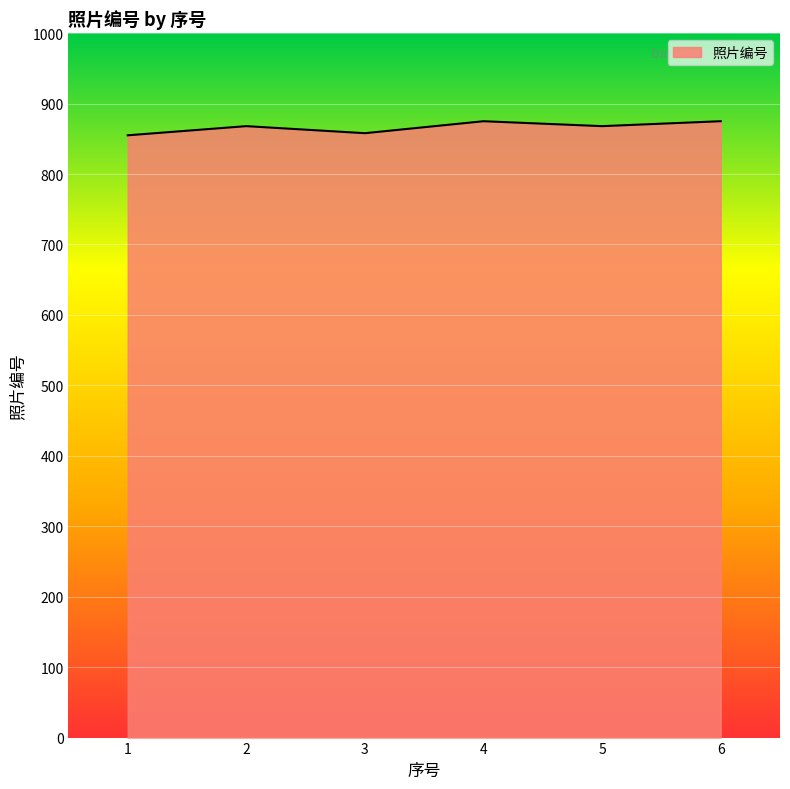

What is the greatest value displayed?

875